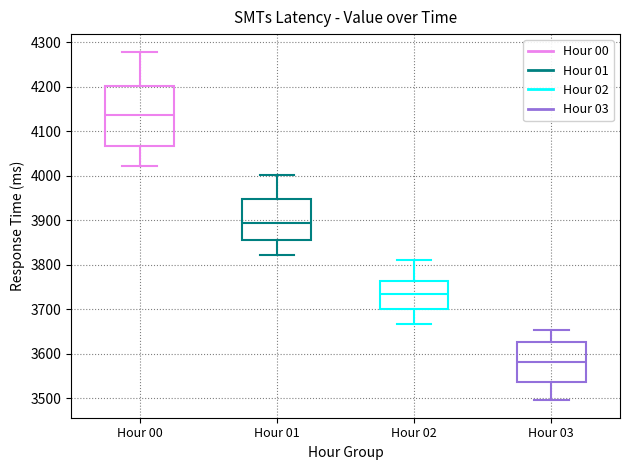

Reading left to right, read every box against the y-axis: the position of its median line, the range the box covers, and the ends of its whiskers. The values are not printed on the chart, so give them approximately, as read against the axis.

Hour 00: median 4140, box 4070 to 4200, whiskers 4020 to 4280
Hour 01: median 3890, box 3860 to 3950, whiskers 3820 to 4000
Hour 02: median 3730, box 3700 to 3760, whiskers 3670 to 3810
Hour 03: median 3580, box 3540 to 3630, whiskers 3500 to 3650